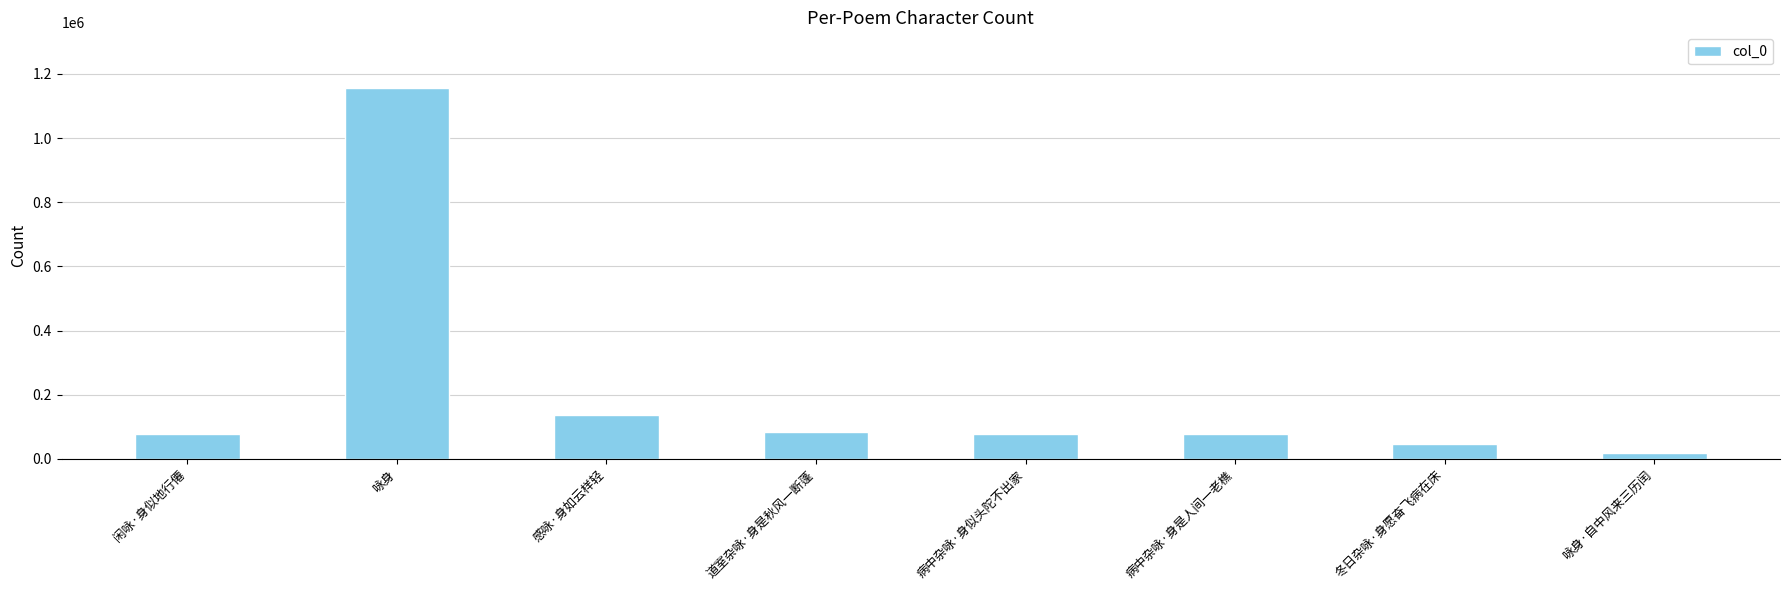

Approximately how many times larger is the value at 道室杂咏·身是秋风一断蓬 compared to 感咏·身如云样轻?

0.6